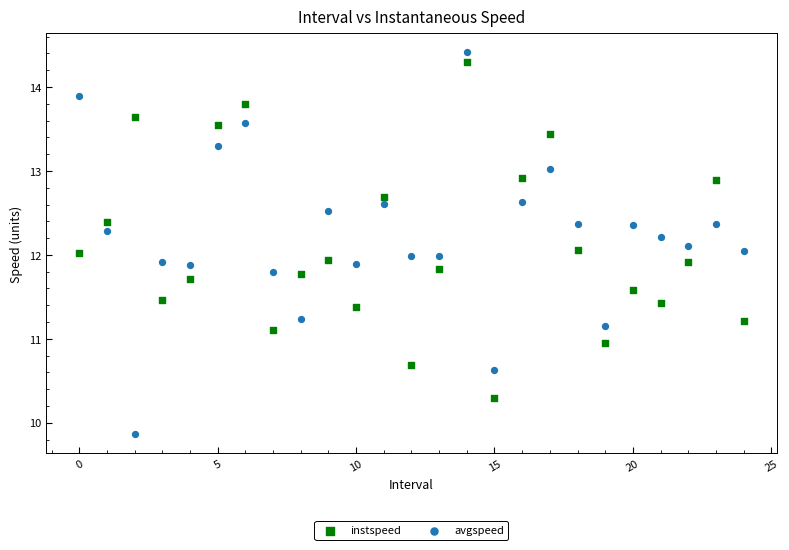

Across all data points, what is the range of Y values (max minus min)?

4.5